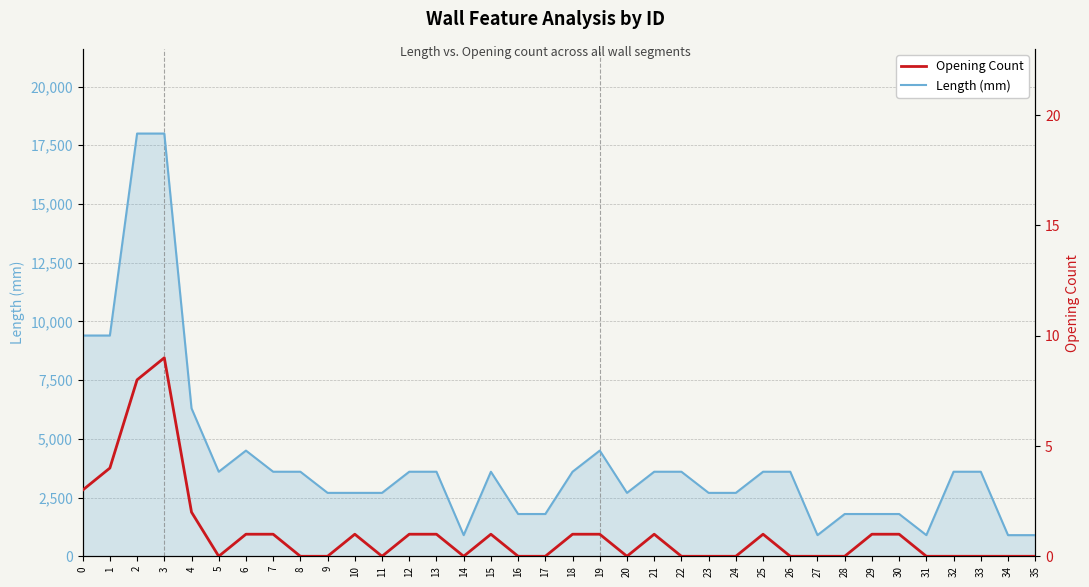

Which series has the widest spread of values?

Length (mm)